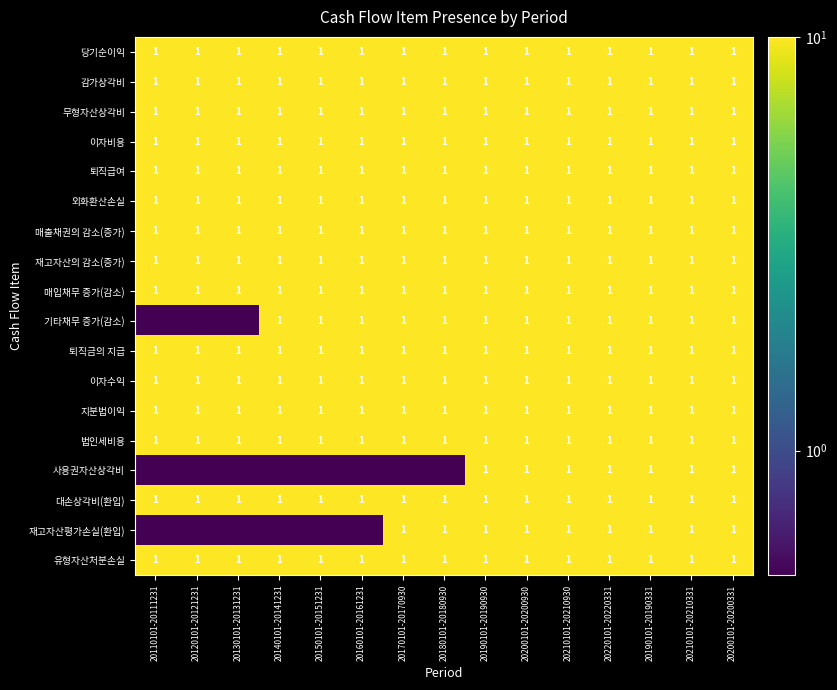

What is the sum of the 법인세비용 values at 20150101-20151231 and 20160101-20161231?

2.0